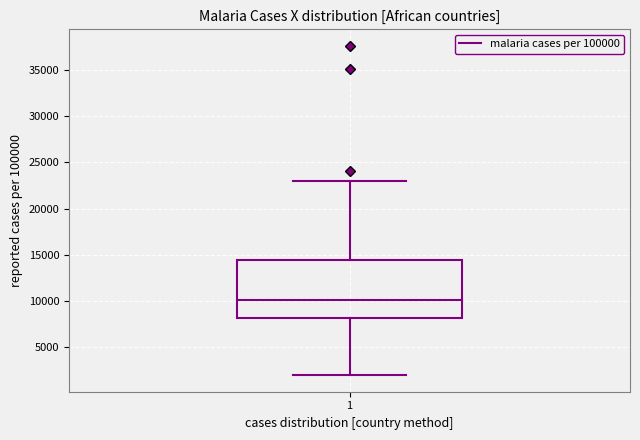

Read this box plot against the y-axis: the position of the median line, the range covered by the box, and the ends of both whiskers. The values are not printed on the chart, so give them approximately, as read against the axis.

median 10000, box 8000 to 14500, whiskers 2000 to 23000